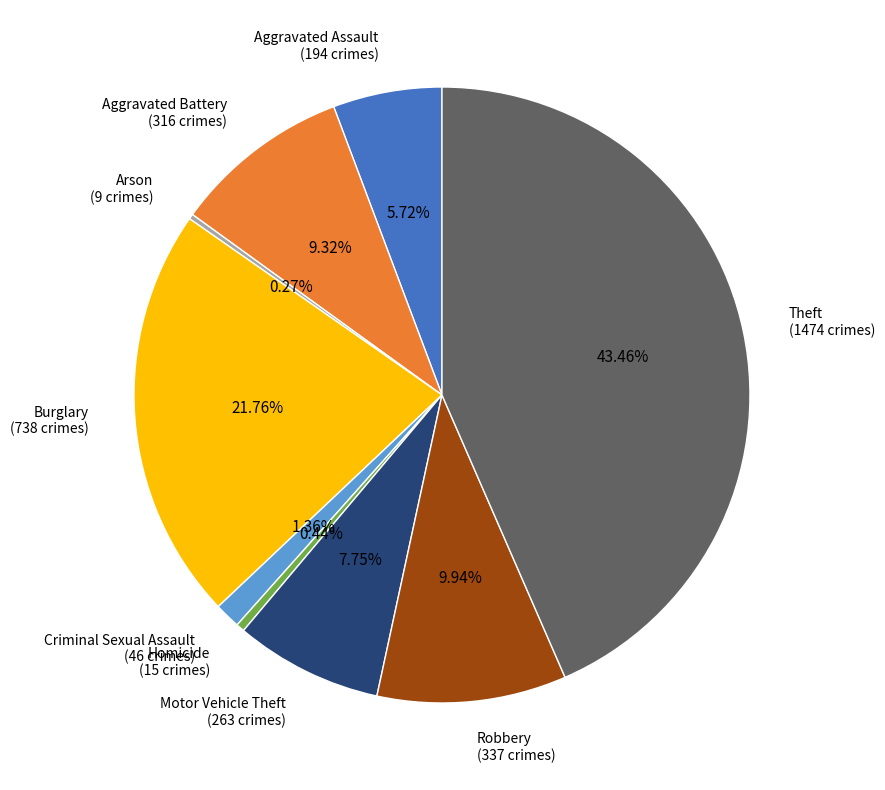

To the nearest percent, what percentage of the pie is Aggravated Assault?

6%